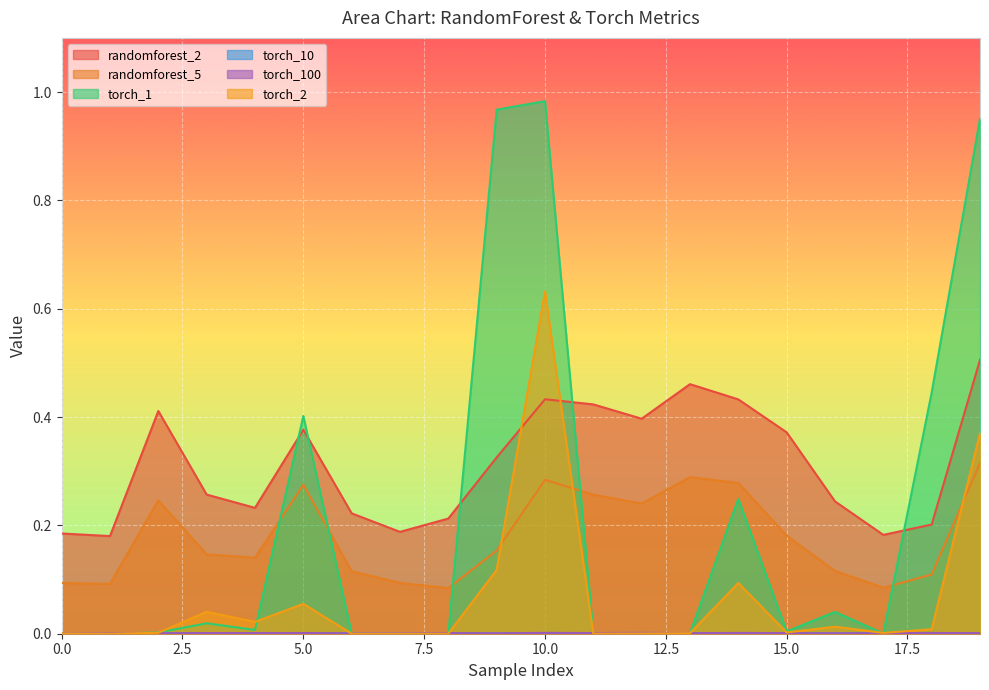

Which series has the widest spread of values?

torch_1